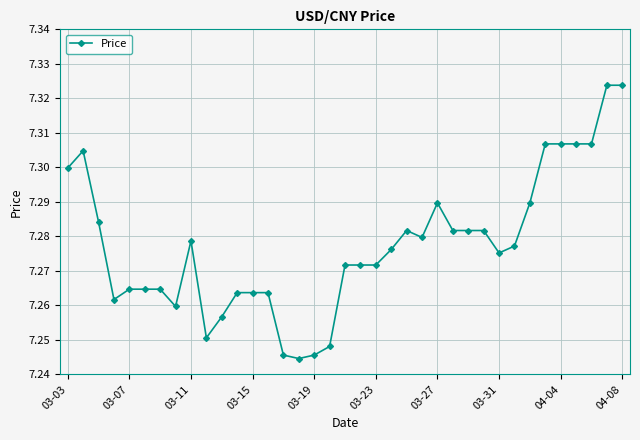

True or false: there are more than 1 points higher than both neighbors.

True